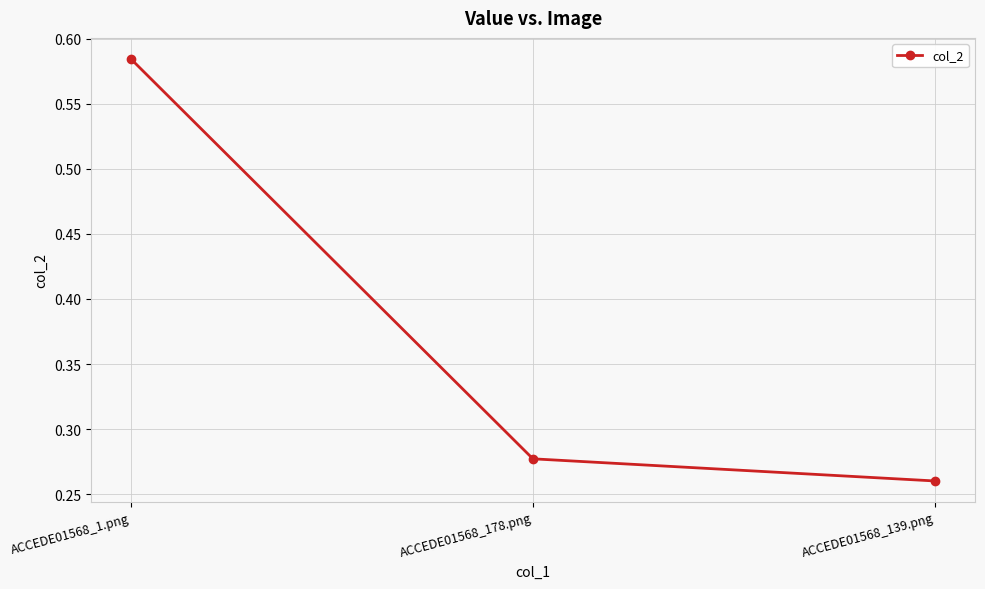

At which category does the chart reach its peak across all series?

ACCEDE01568_1.png